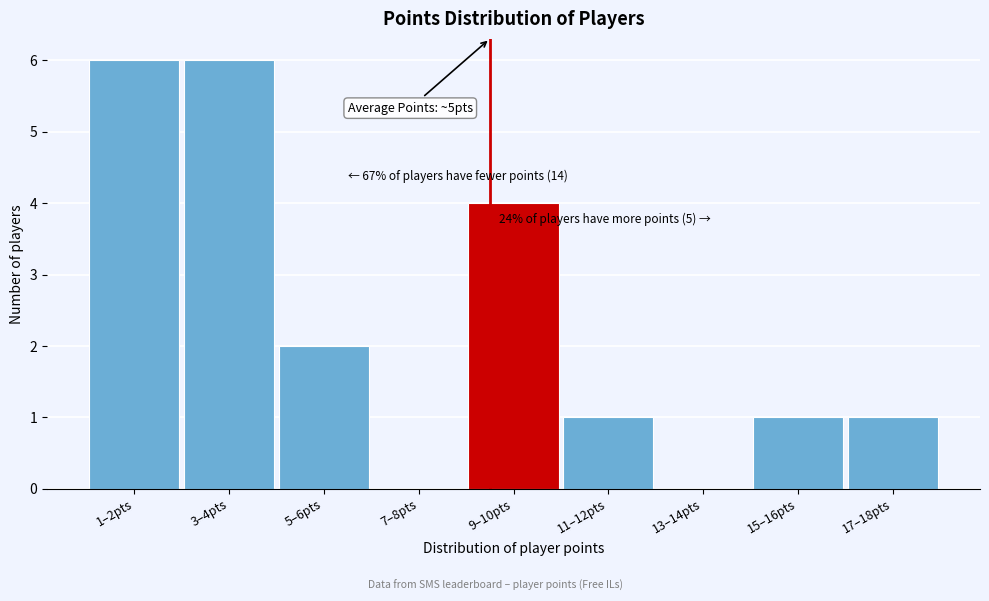

Reading right to left, list all the values displayed in this chart.

17–18pts=1	15–16pts=1	13–14pts=0	11–12pts=1	9–10pts=4	7–8pts=0	5–6pts=2	3–4pts=6	1–2pts=6